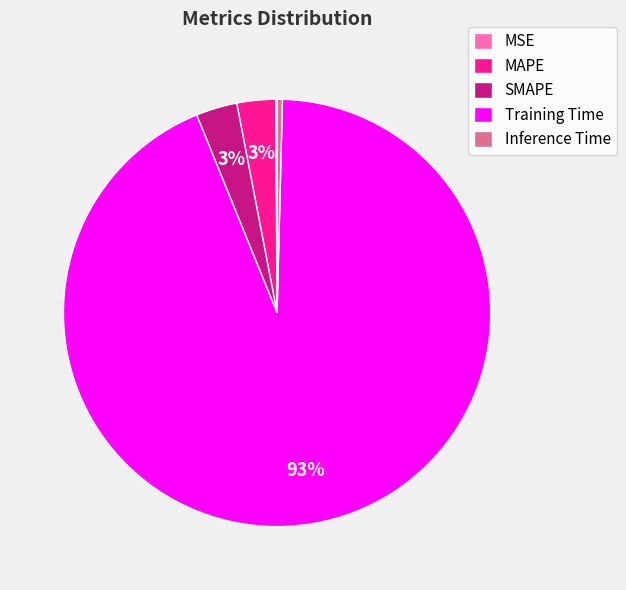

Between Training Time and MAPE, which is larger?

Training Time